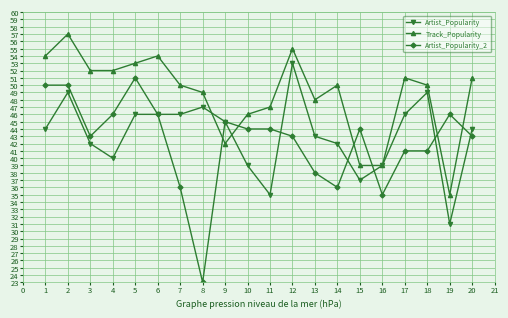

What are all the series names shown in the legend?

Artist_Popularity, Track_Popularity, Artist_Popularity_2